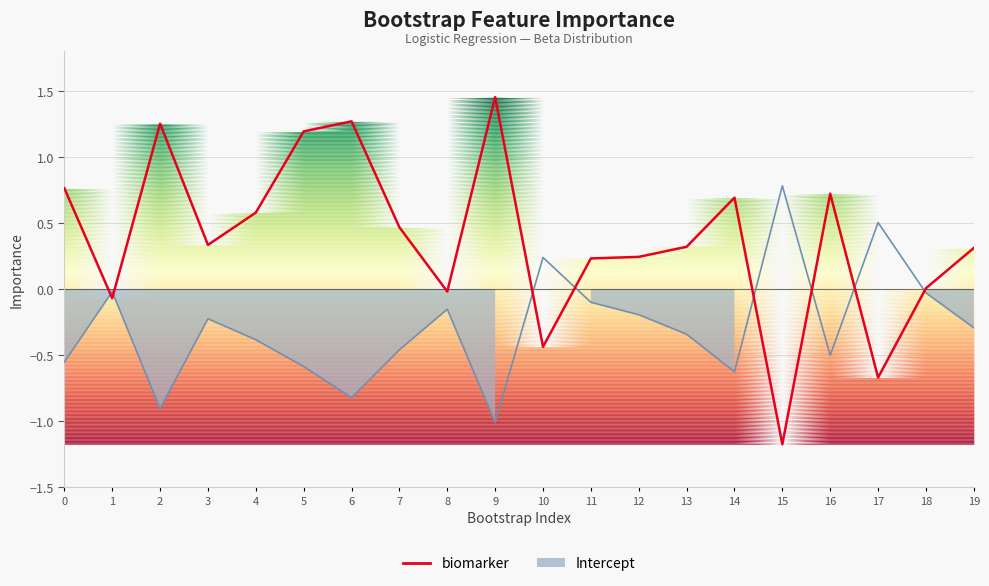

List the labels in order of value, smallest first.

15, 17, 10, 1, 8, 18, 11, 12, 19, 13, 3, 7, 4, 14, 16, 0, 5, 2, 6, 9